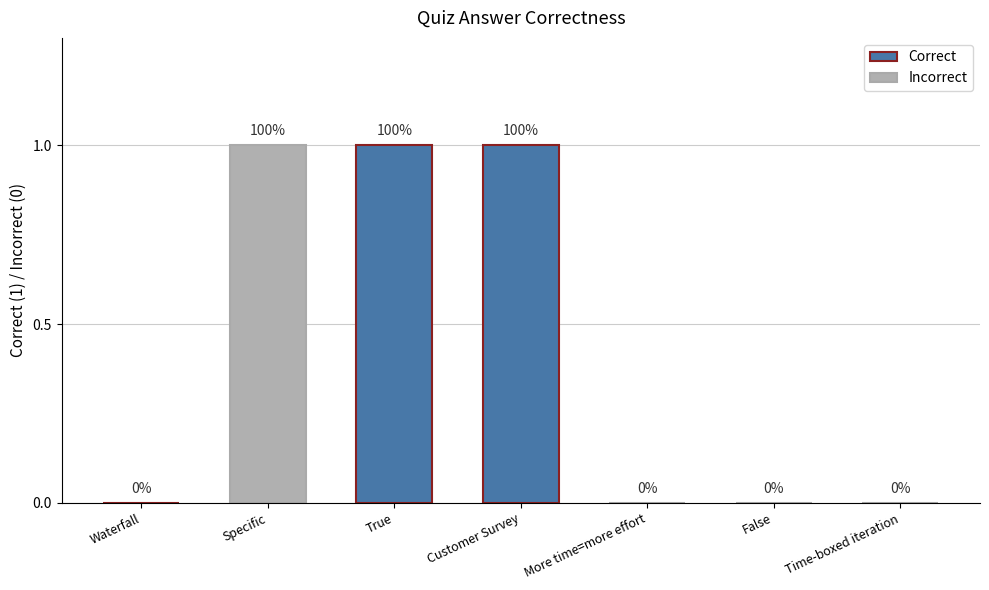

True or false: the data shows -1 at More time=more effort.

False